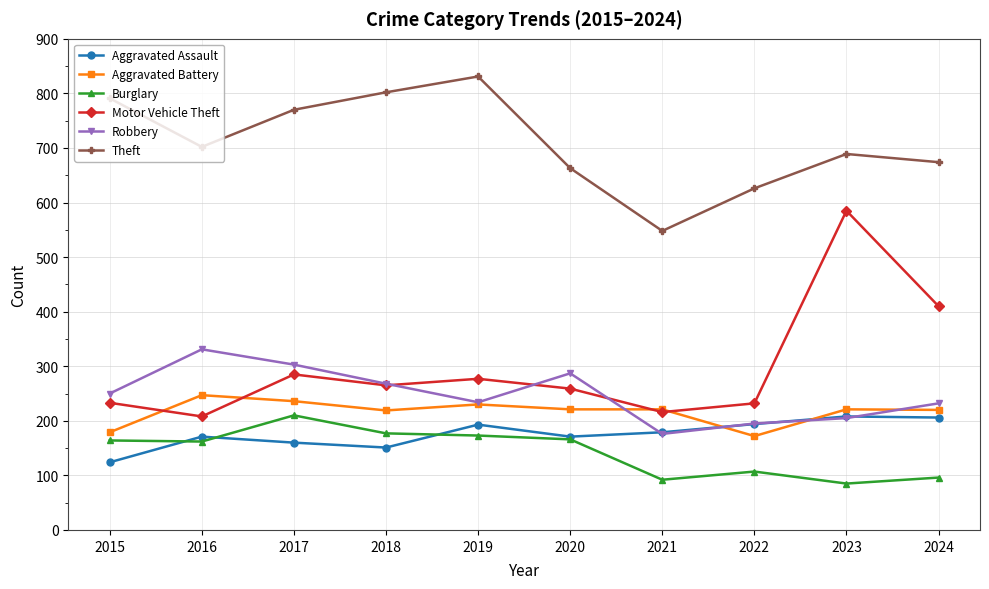

At which category does Burglary reach its first local peak?

2017